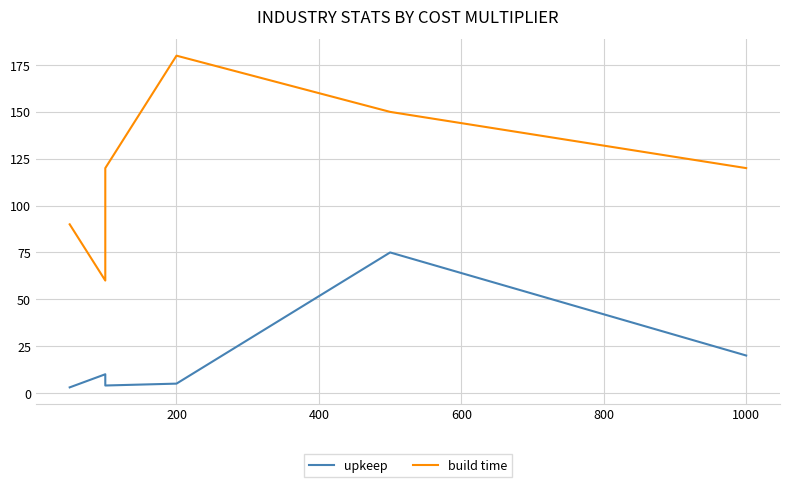

In upkeep, how many points are lower than both neighbors (excluding endpoints)?

1